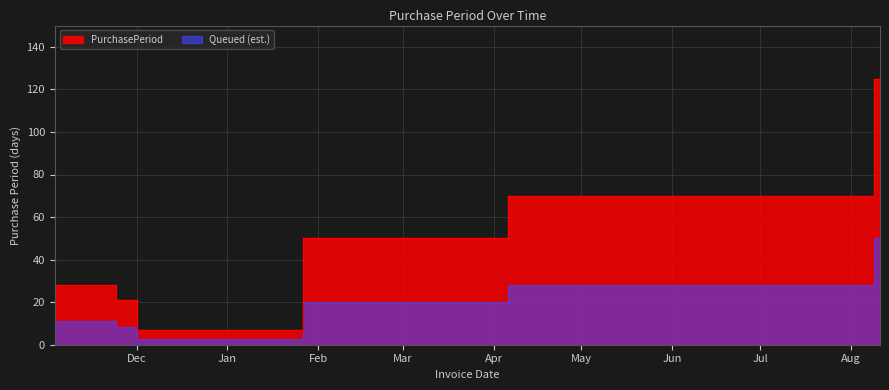

List the labels in order of value, largest first.

2016-08-09, 2016-04-06, 2016-01-27, 2015-11-03, 2015-11-24, 2015-12-01, 2015-12-08, 2016-08-11